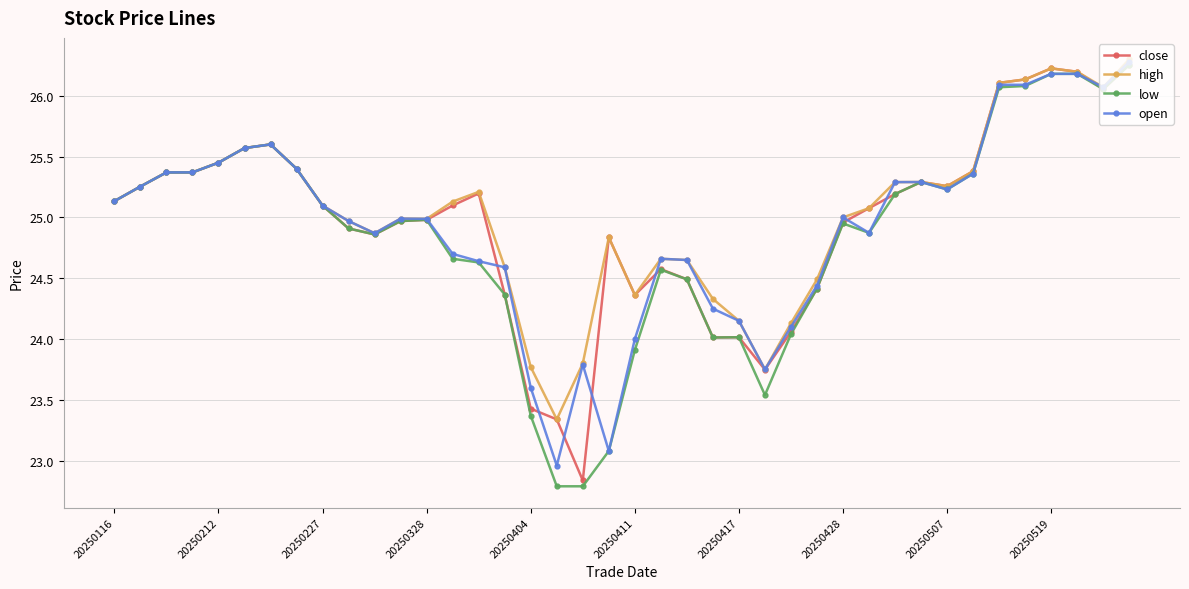

True or false: high has more than 0 points higher than both neighbors.

True